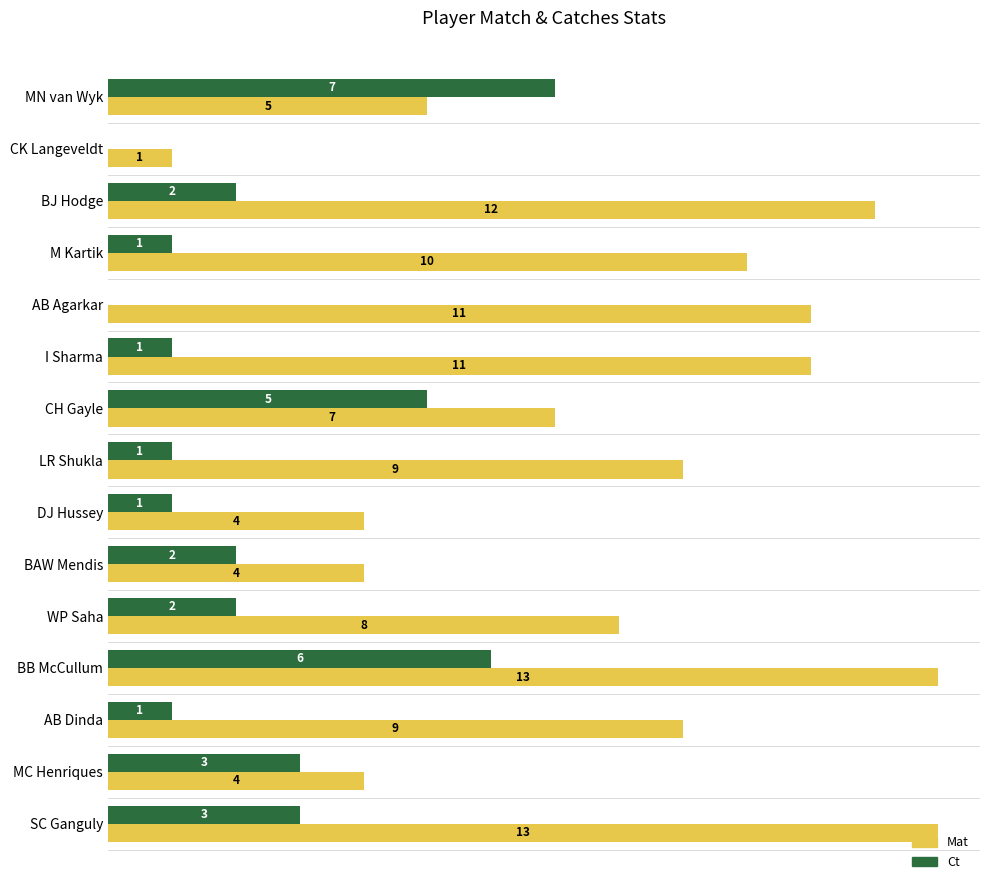

At which category is the sum across all series the highest?

BB McCullum